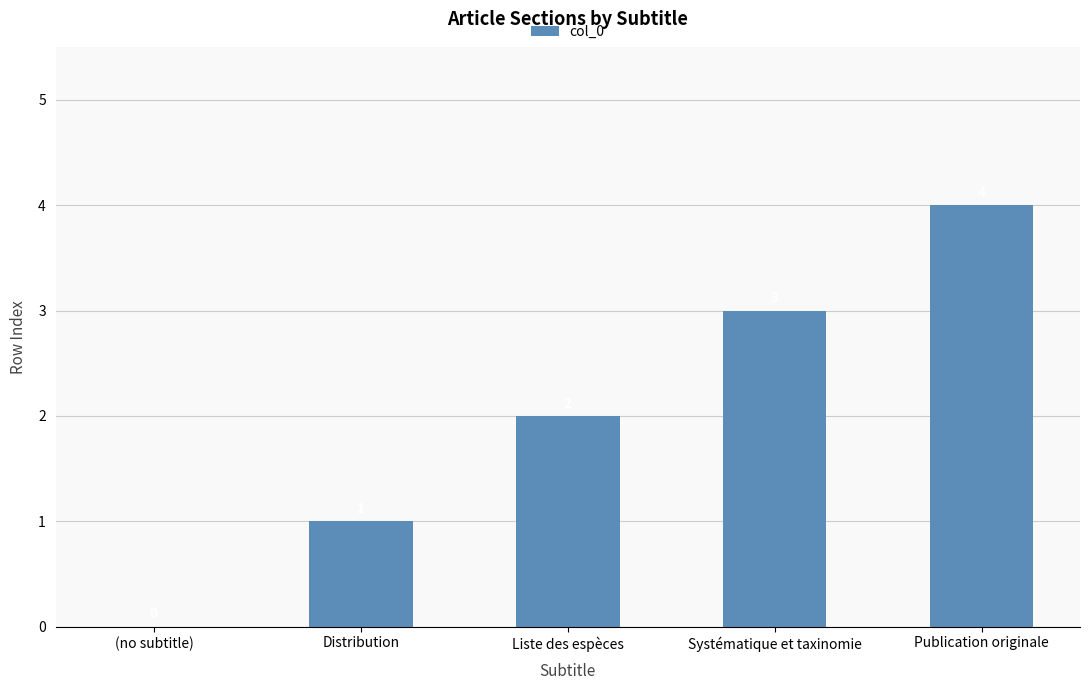

Which has a higher value, Systématique et taxinomie or Liste des espèces?

Systématique et taxinomie